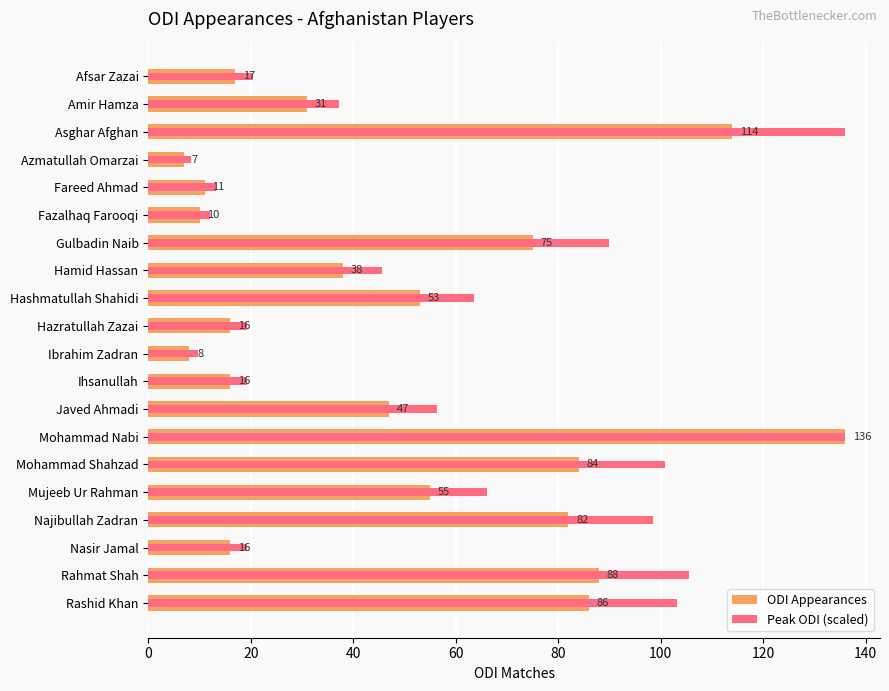

What is the sum of all Peak ODI (scaled) values?

1160.0